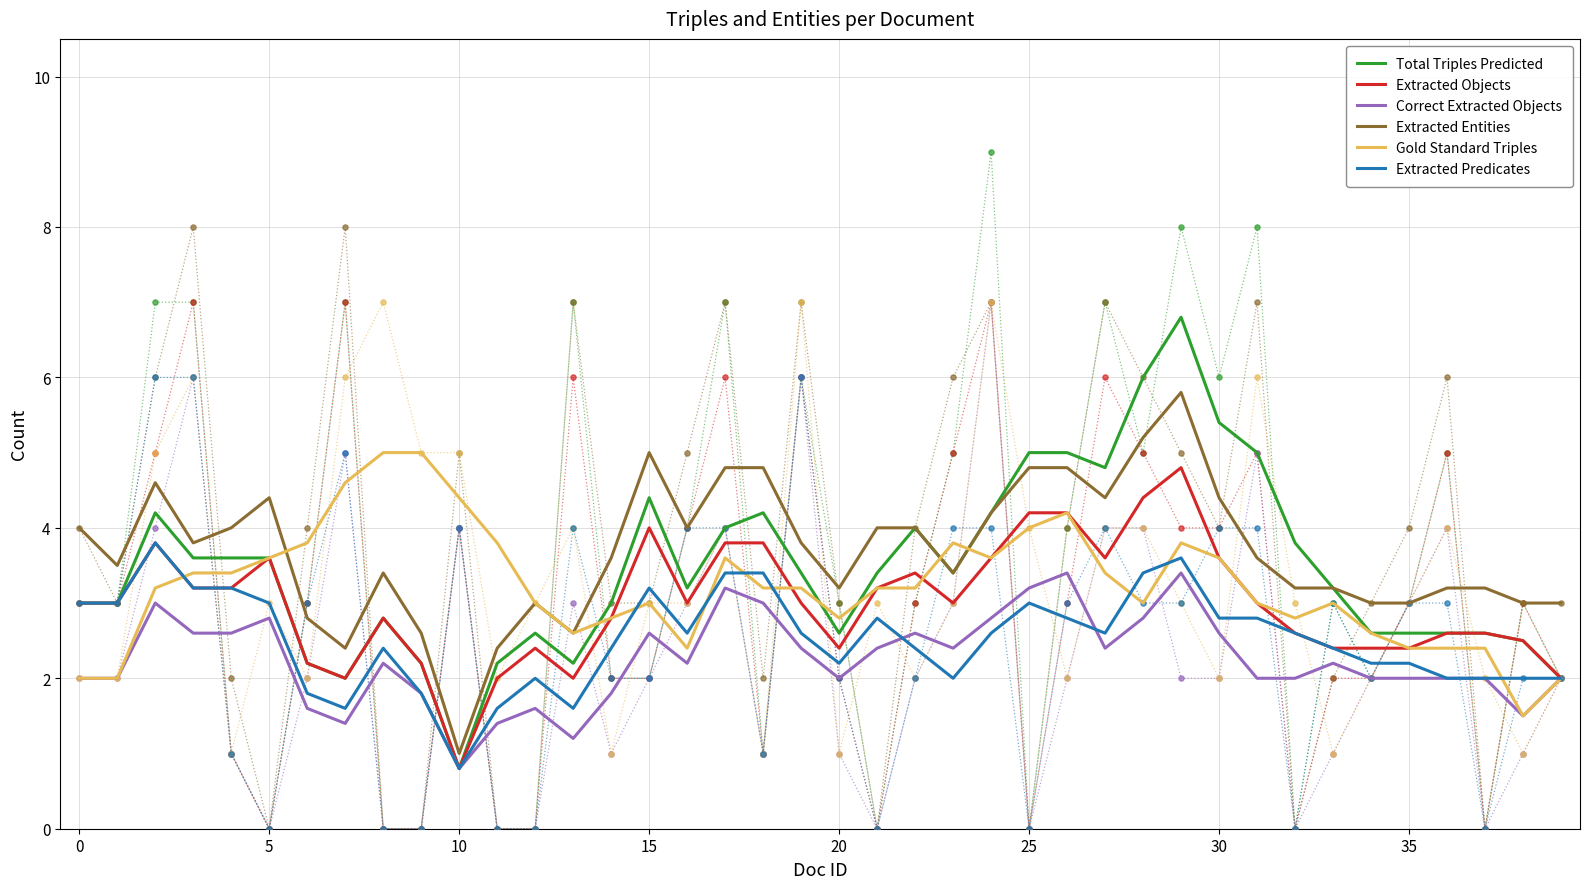

Which series has the widest spread of Y values?

Total Triples Predicted